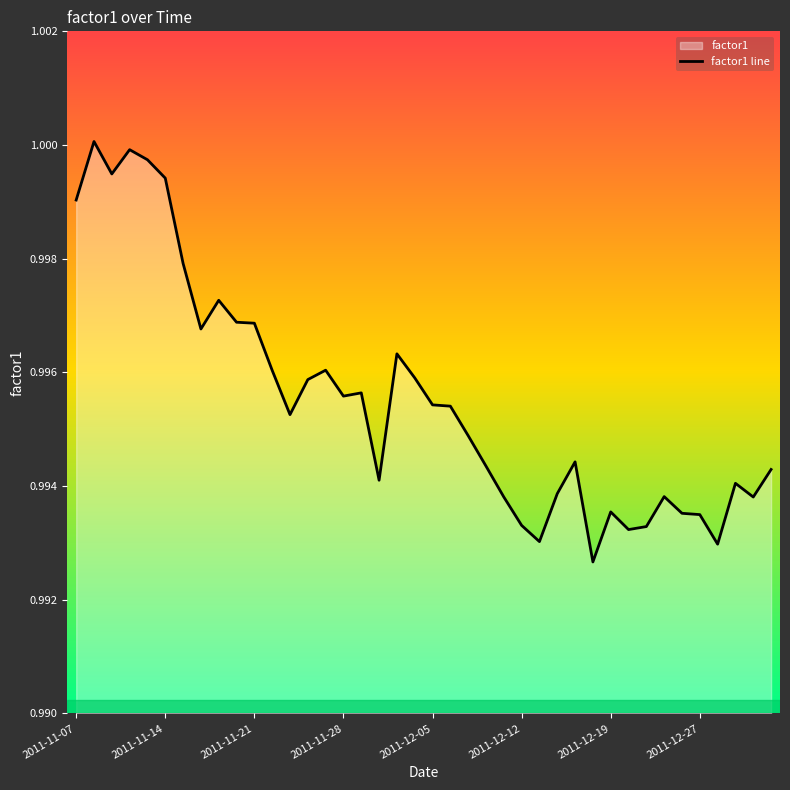

Is it true that the value at 2011-11-07 is 1.7?

False